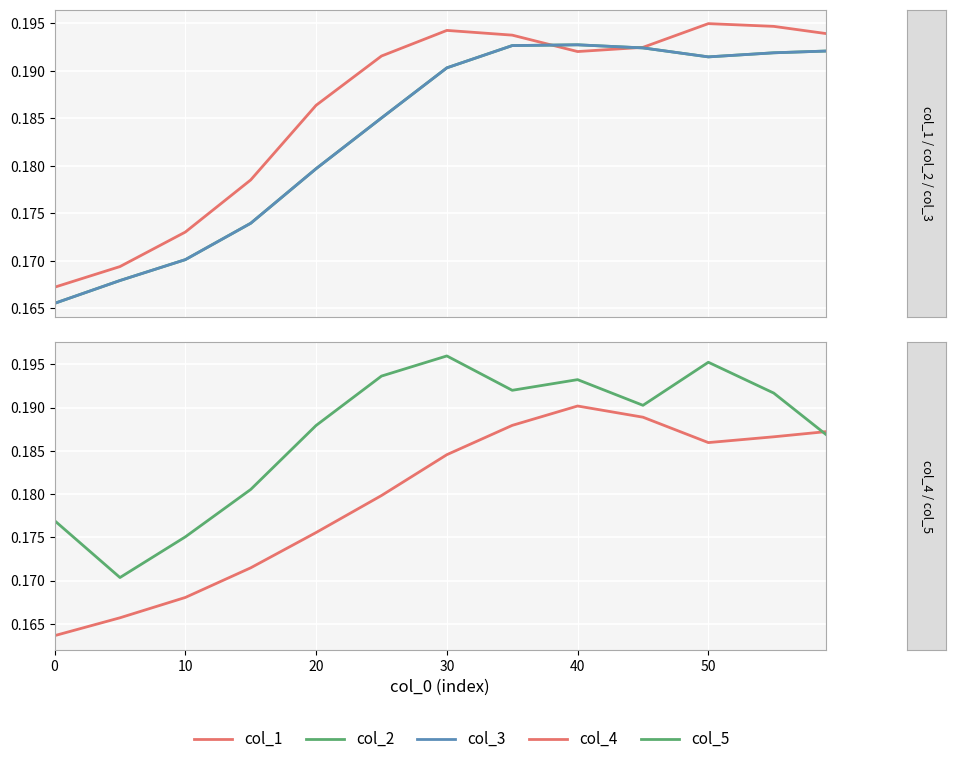

Reading right to left, list all the values displayed in this chart.

col_1: 12=0.2	11=0.2	10=0.2	9=0.2	8=0.2	7=0.2	60=0.2	50=0.2	40=0.2	30=0.2	20=0.2	10=0.2	0=0.2
col_2: 12=0.2	11=0.2	10=0.2	9=0.2	8=0.2	7=0.2	60=0.2	50=0.2	40=0.2	30=0.2	20=0.2	10=0.2	0=0.2
col_3: 12=0.2	11=0.2	10=0.2	9=0.2	8=0.2	7=0.2	60=0.2	50=0.2	40=0.2	30=0.2	20=0.2	10=0.2	0=0.2
col_4: 12=0.2	11=0.2	10=0.2	9=0.2	8=0.2	7=0.2	60=0.2	50=0.2	40=0.2	30=0.2	20=0.2	10=0.2	0=0.2
col_5: 12=0.2	11=0.2	10=0.2	9=0.2	8=0.2	7=0.2	60=0.2	50=0.2	40=0.2	30=0.2	20=0.2	10=0.2	0=0.2